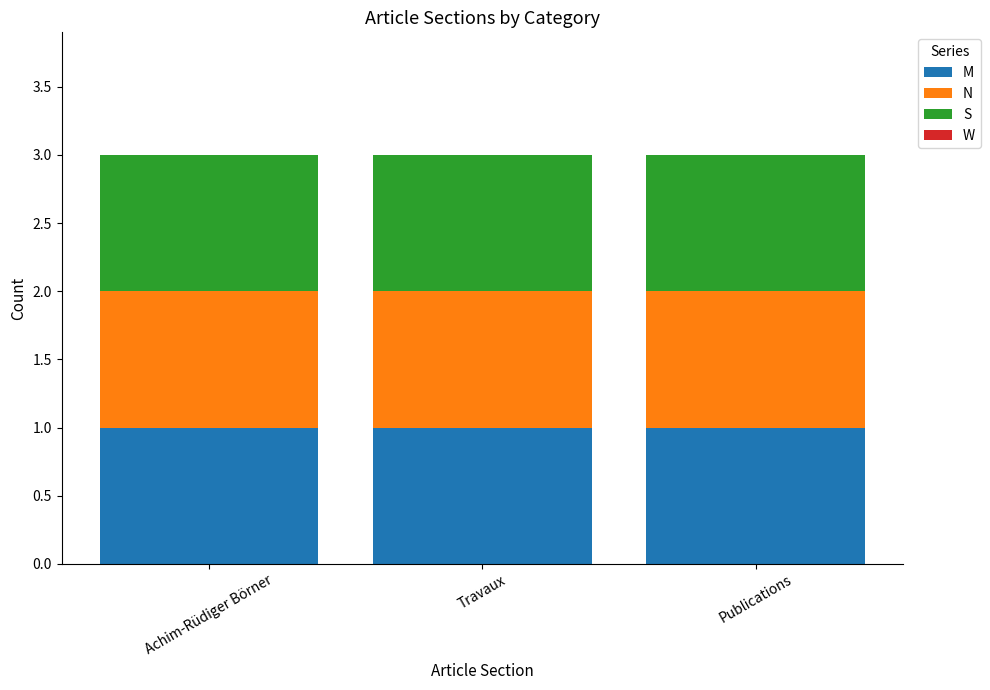

How many series are shown in this chart?

4